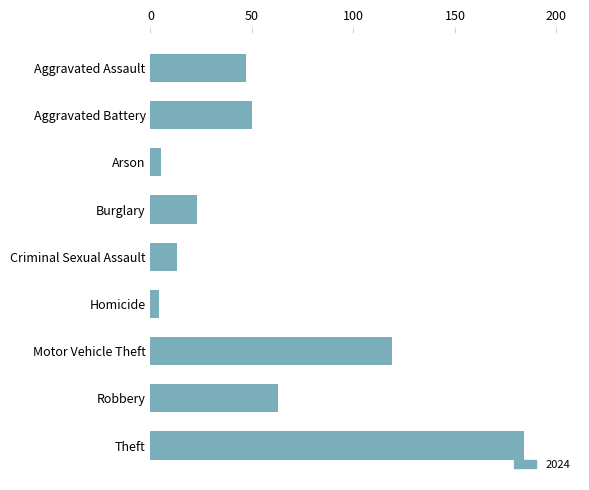

Count the number of categories in the chart.

9